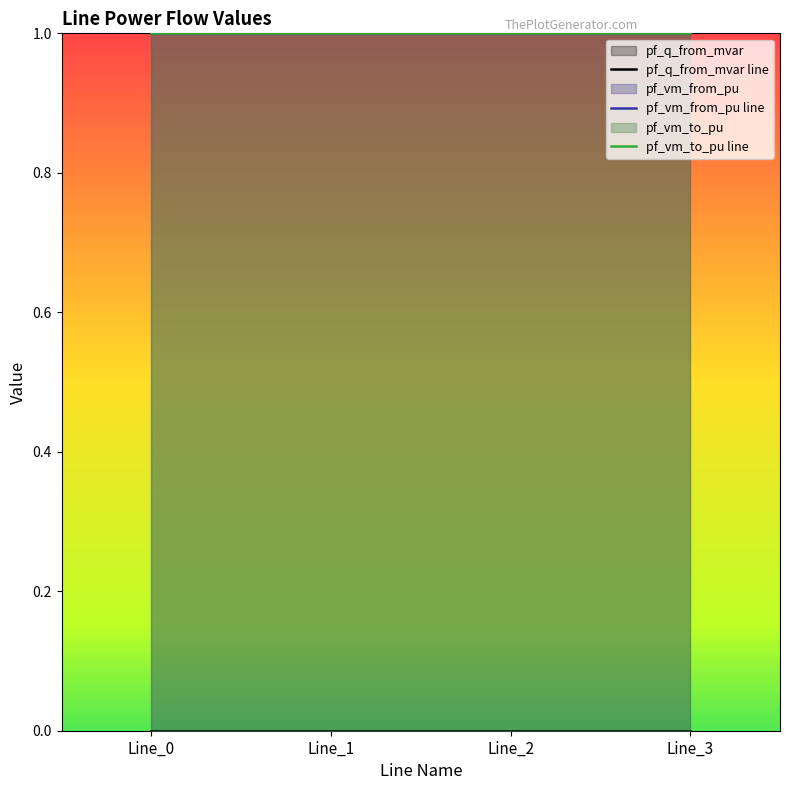

What is the sum of all pf_vm_to_pu values?

4.0